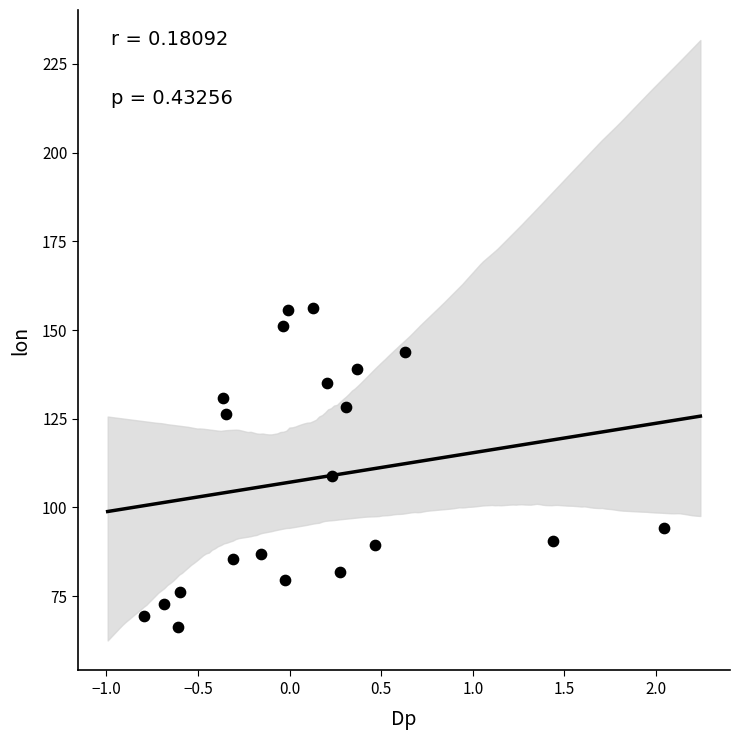

What Y value in the scatter plot is closest to 111?

108.8